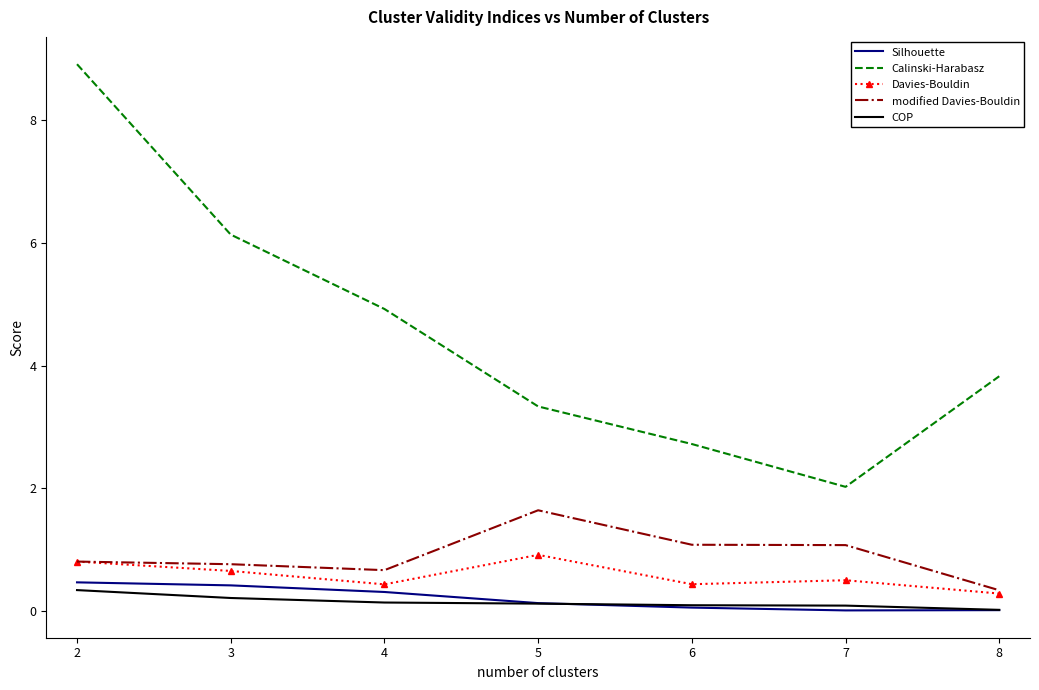

True or false: Silhouette has a value of 0.5 at 2.

True